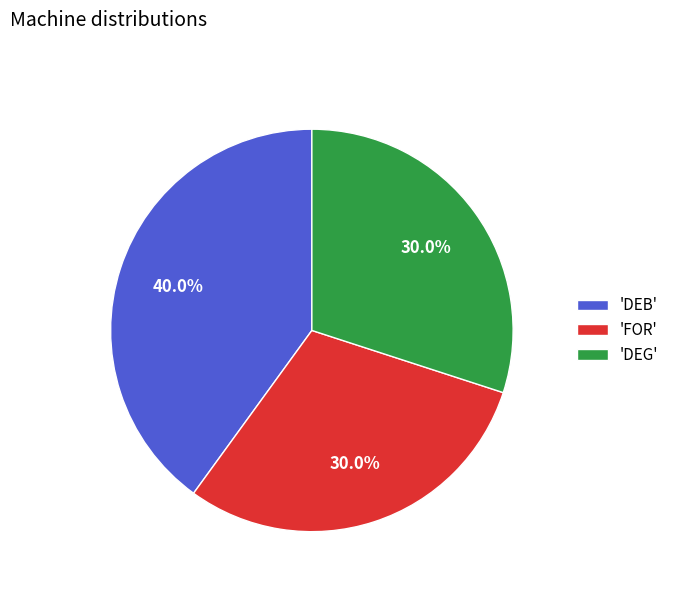

How many segments does this pie chart have?

3